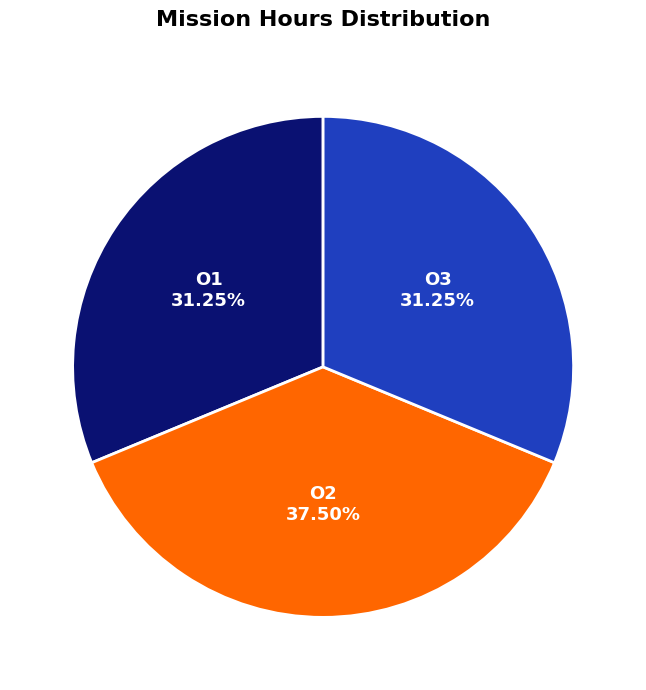

How many slices are in this pie chart?

3